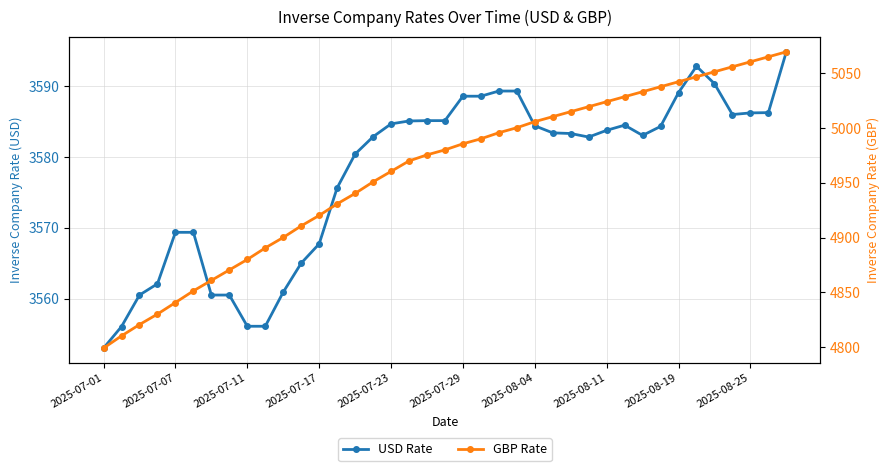

Which series has the largest total across all categories?

GBP Rate